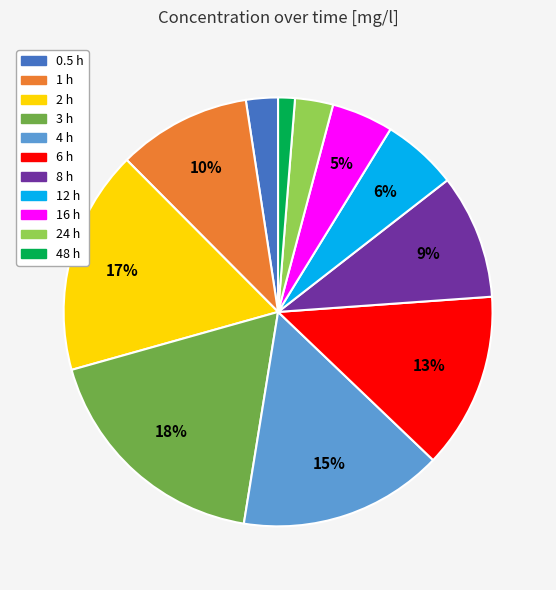

Which has a higher value, 6 h or 3 h?

3 h